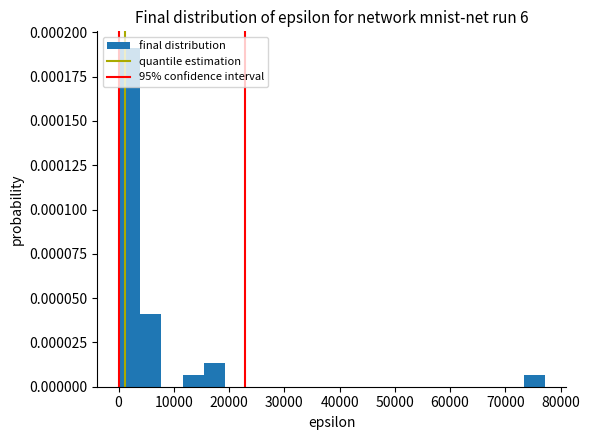

Around what value on the x-axis is the tallest bar? Give the approximate position of its centre, as read against the axis.

2000